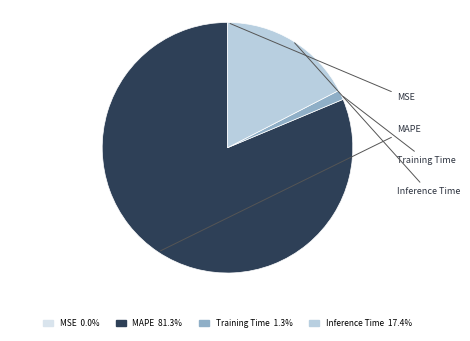

Is there a majority slice in this chart?

Yes